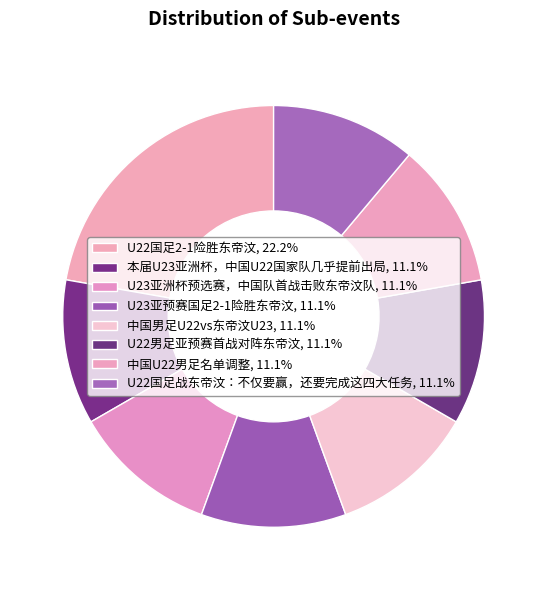

True or false: U23亚预赛国足2-1险胜东帝汶 accounts for 11% of the total.

True